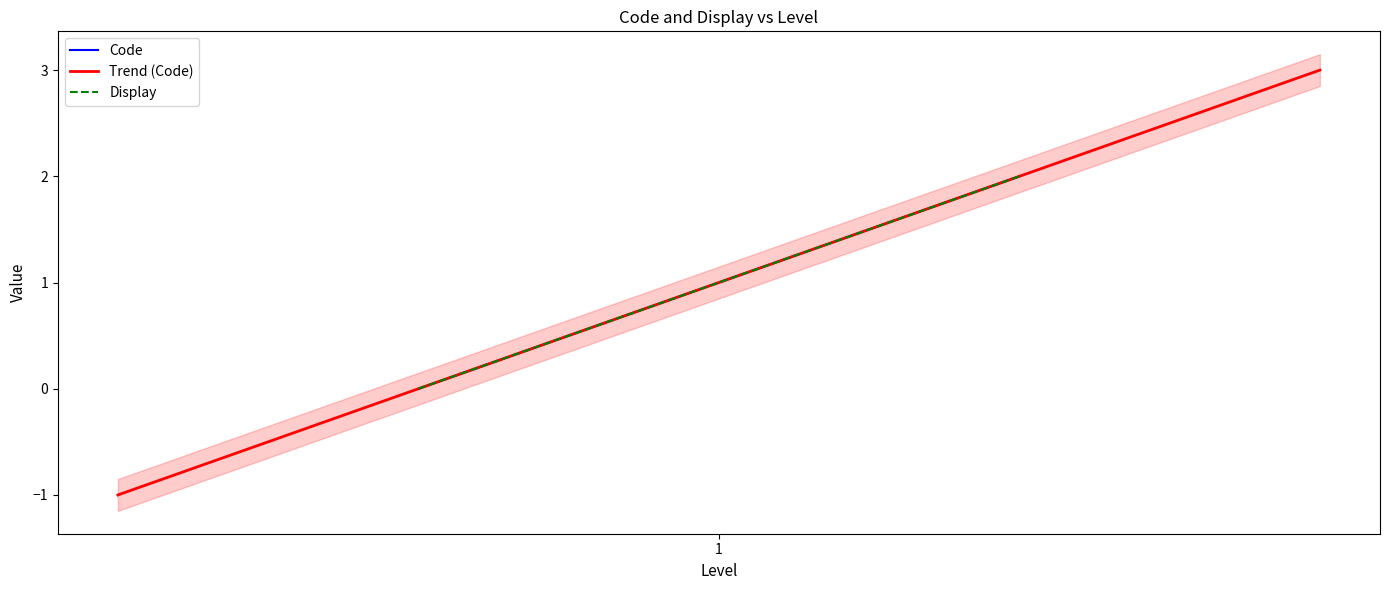

The value of Display at 1 is 1. True or false?

True